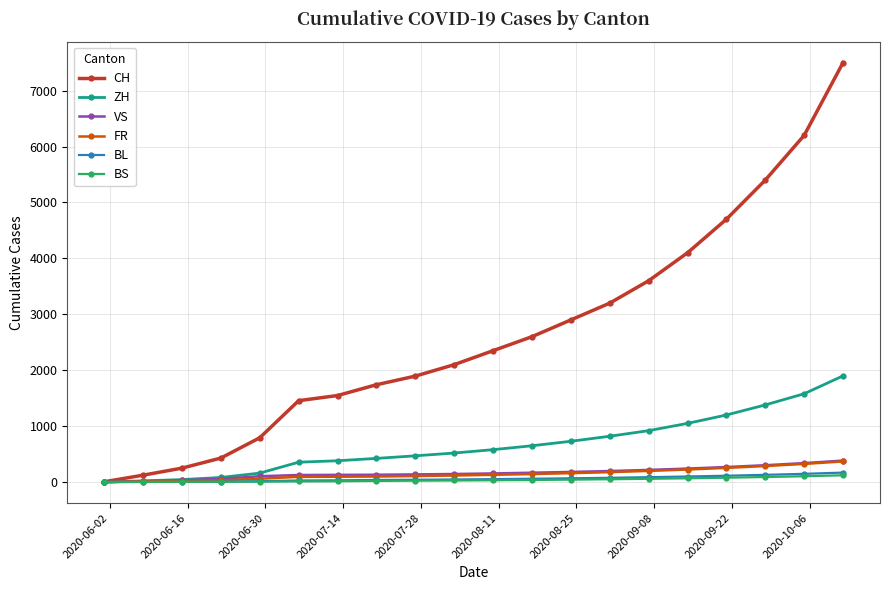

What is the maximum value shown in the chart?

7500